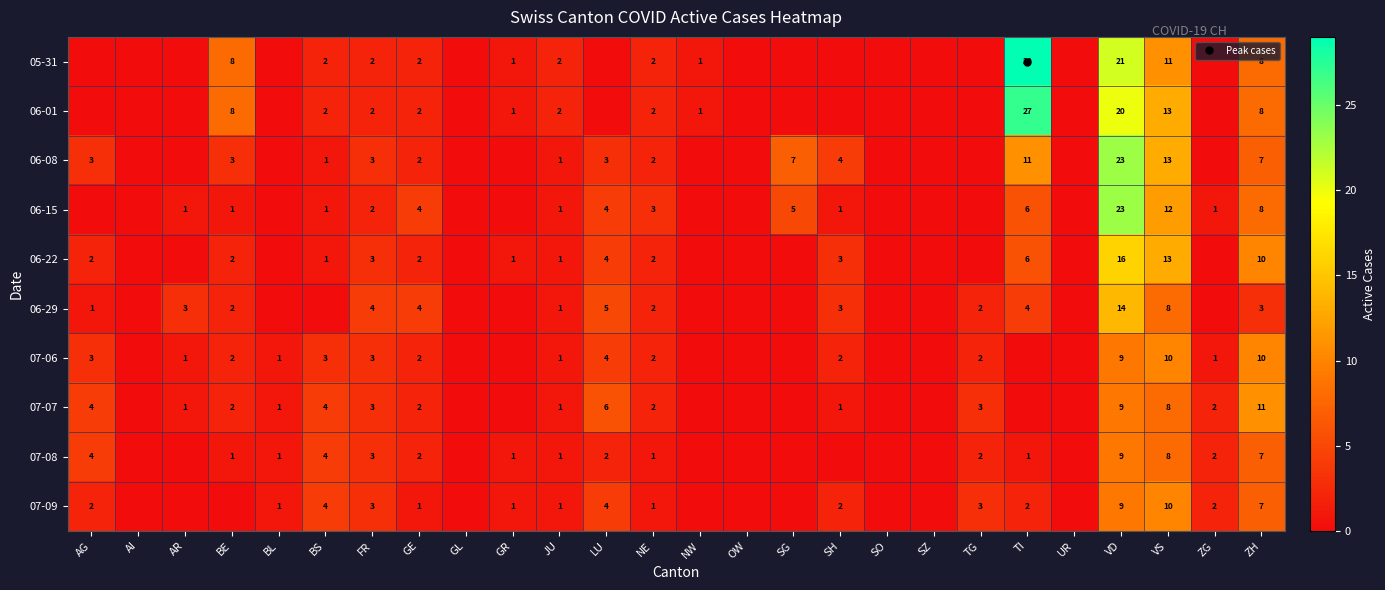

Which series has the largest total across all categories?

05-31